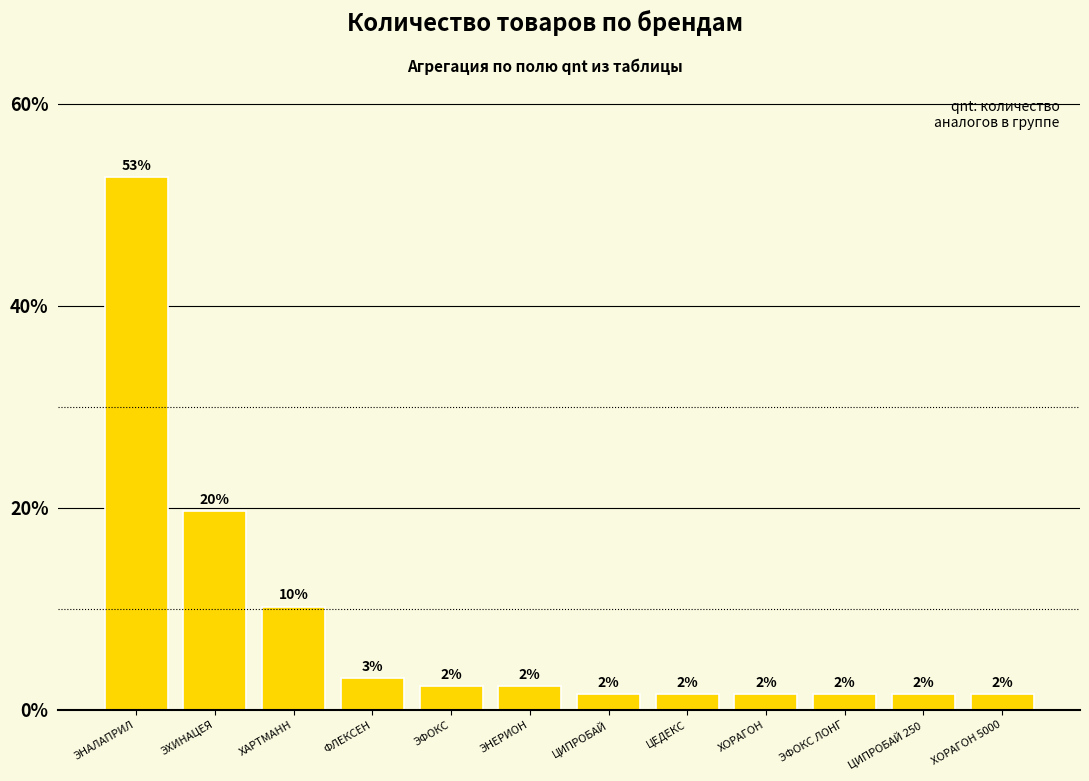

True or false: the data shows 2.4 at ЭНЕРИОН.

True